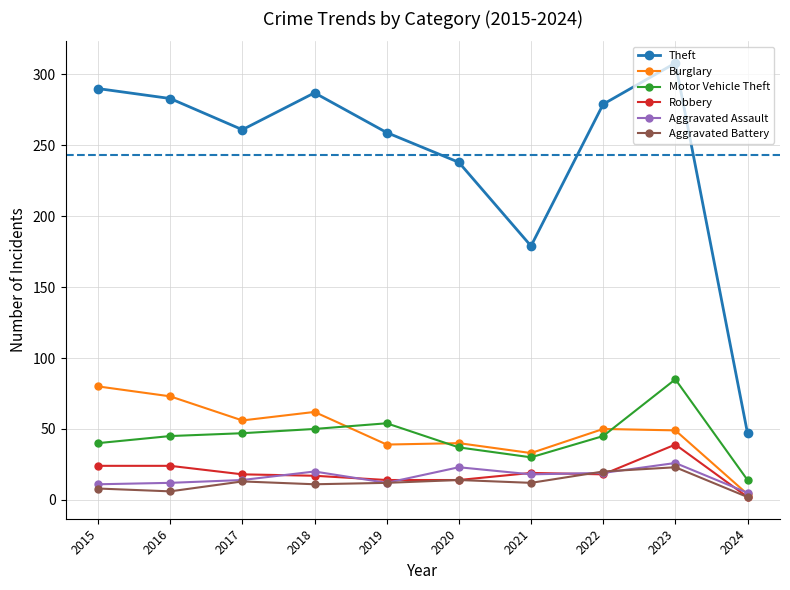

Where is the first local maximum for Theft?

2018